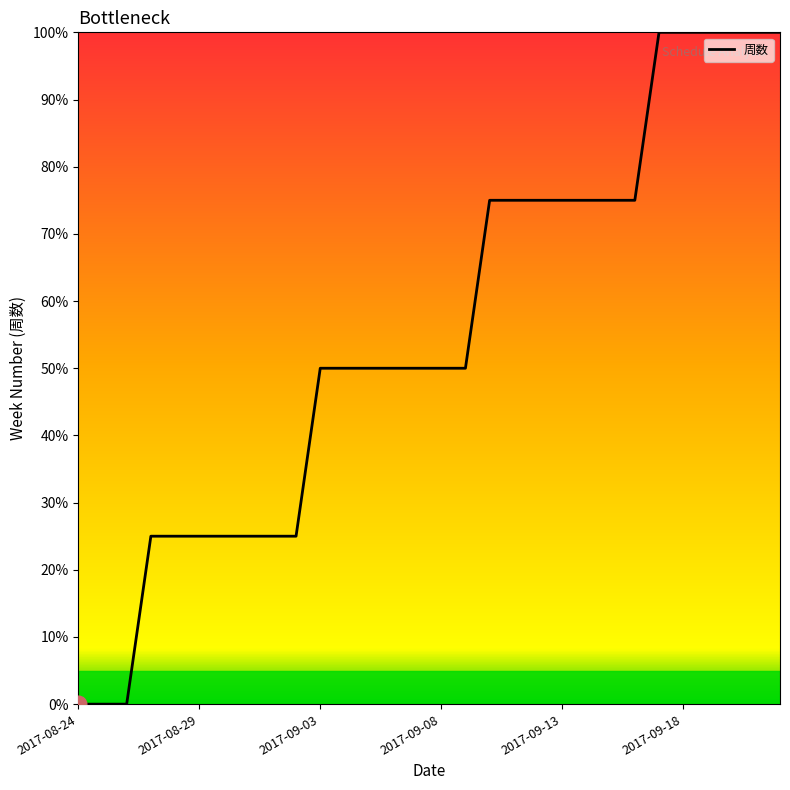

What is the maximum value shown in the chart?

100